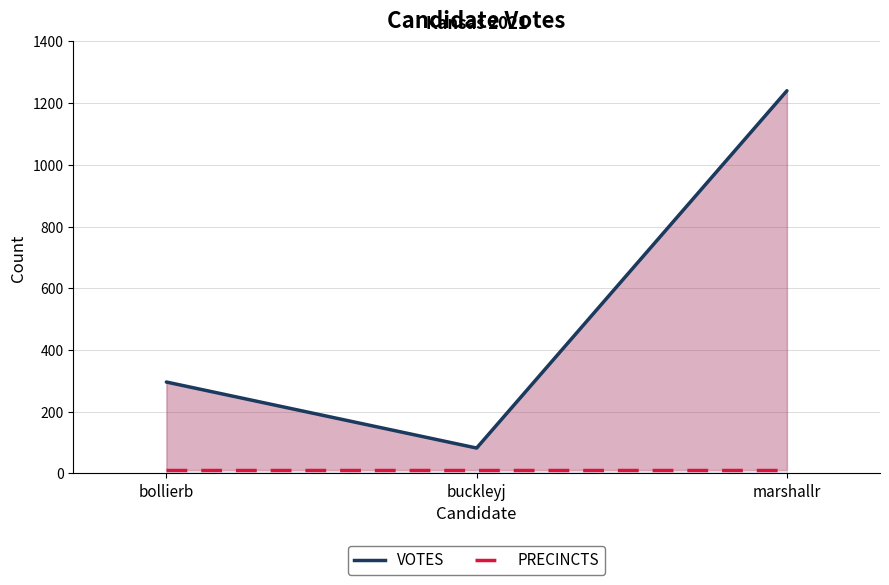

What is the difference between the maximum and second lowest values in the VOTES series?

944